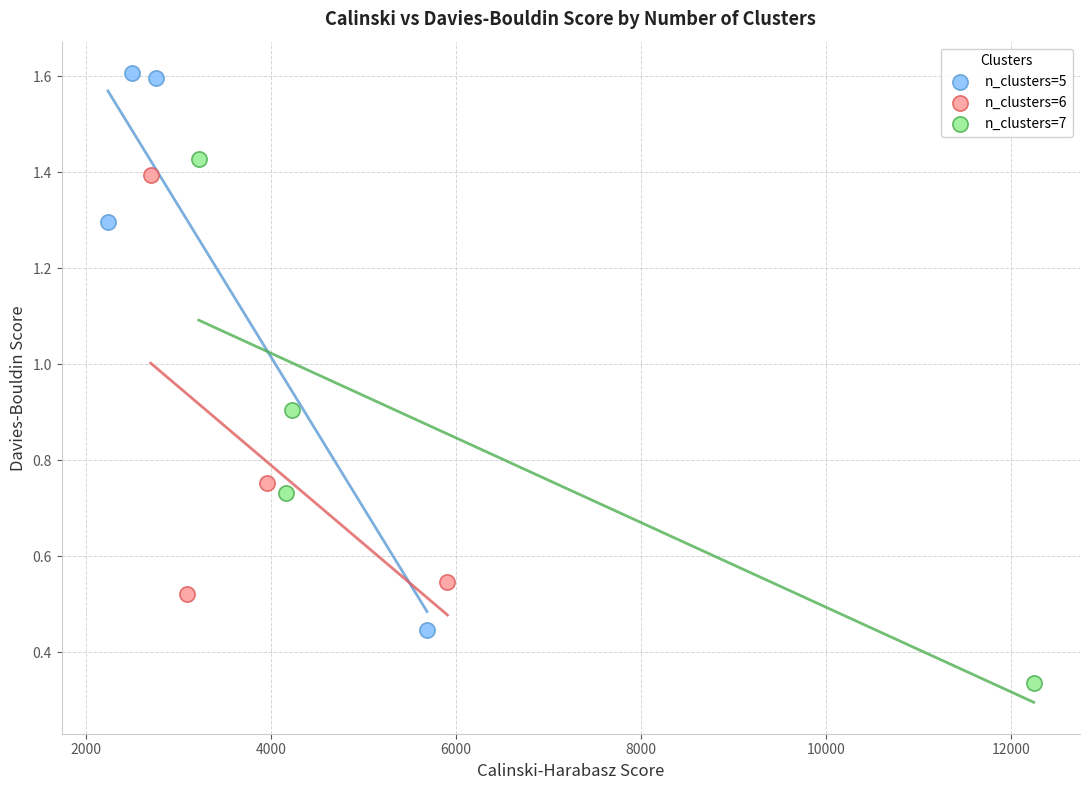

Which series has the largest Y range (max minus min)?

n_clusters=5